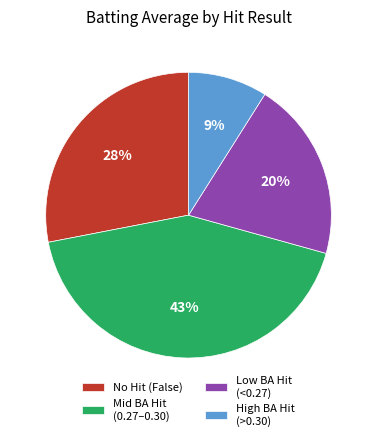

What percentage is the Mid BA Hit (0.27–0.30) slice, to the nearest percent?

43%